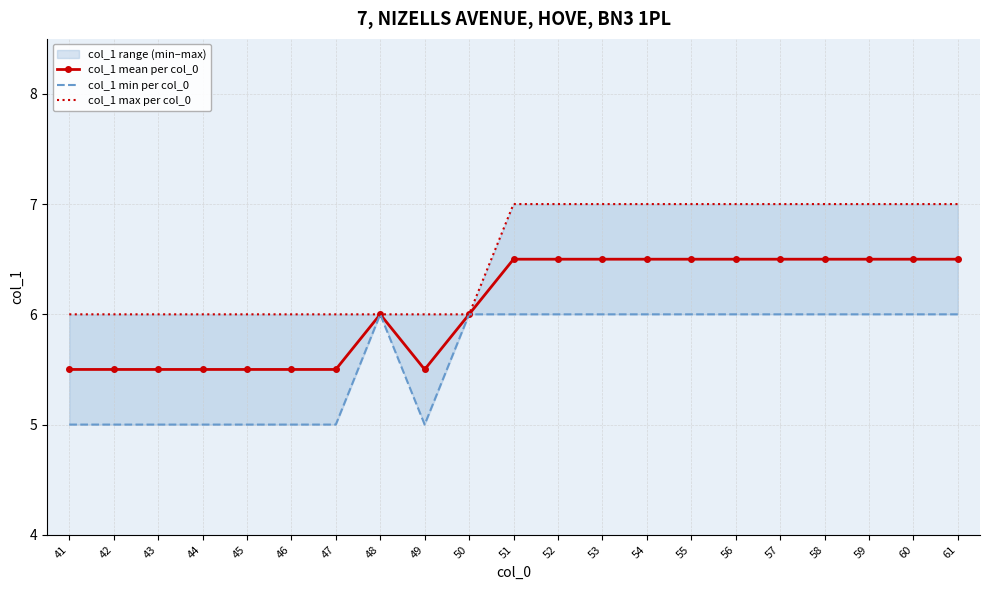

What is the maximum value for col_1 min per col_0?

6.0